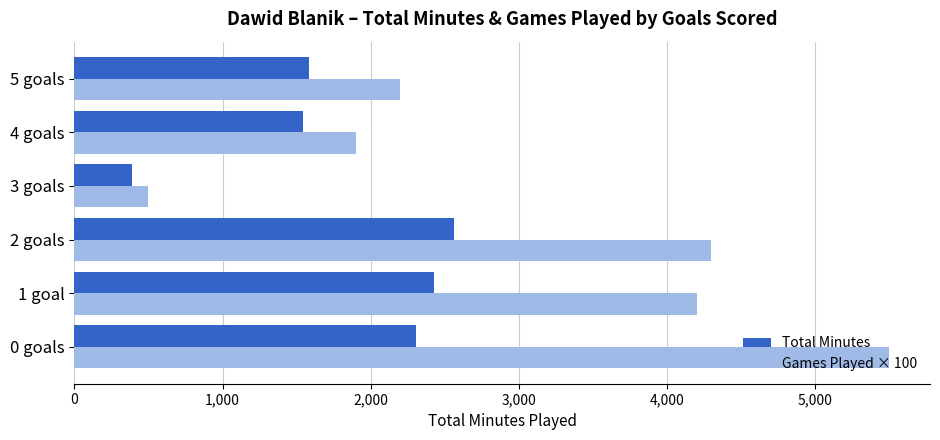

The value of Games Played × 100 at 3 goals is 500. True or false?

True